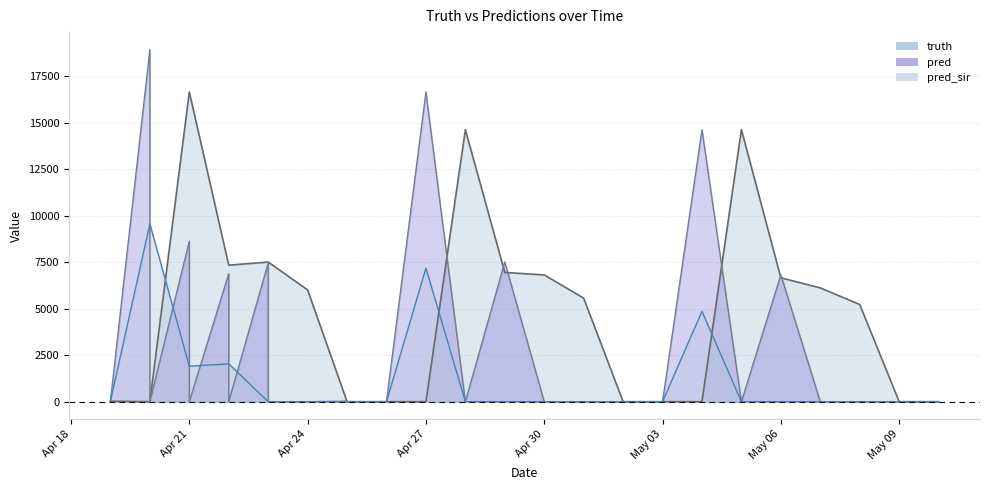

What is the label of the 3rd point from the right?

2021-05-08